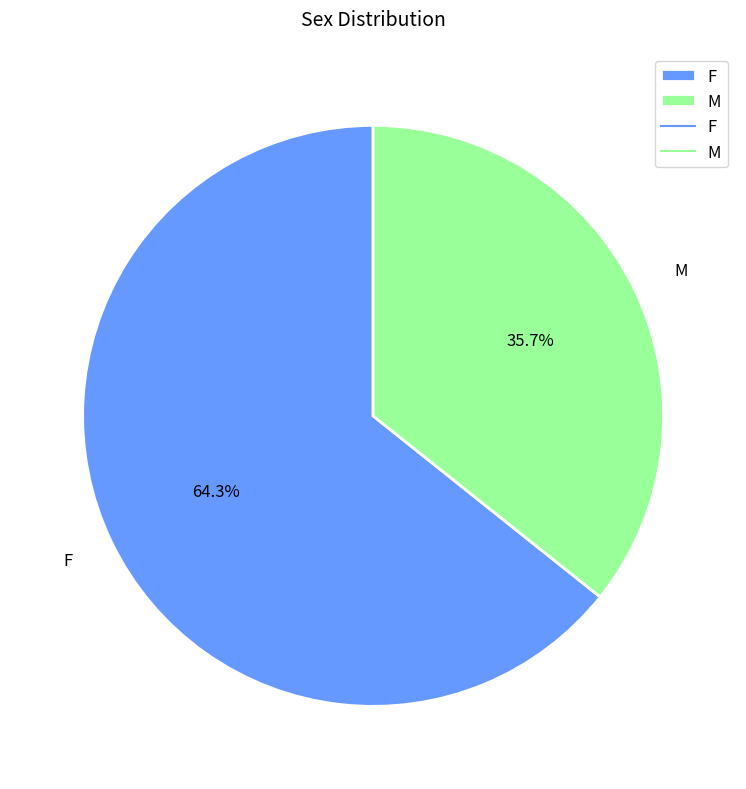

What is the ratio of the value at M to the value at F?

0.6